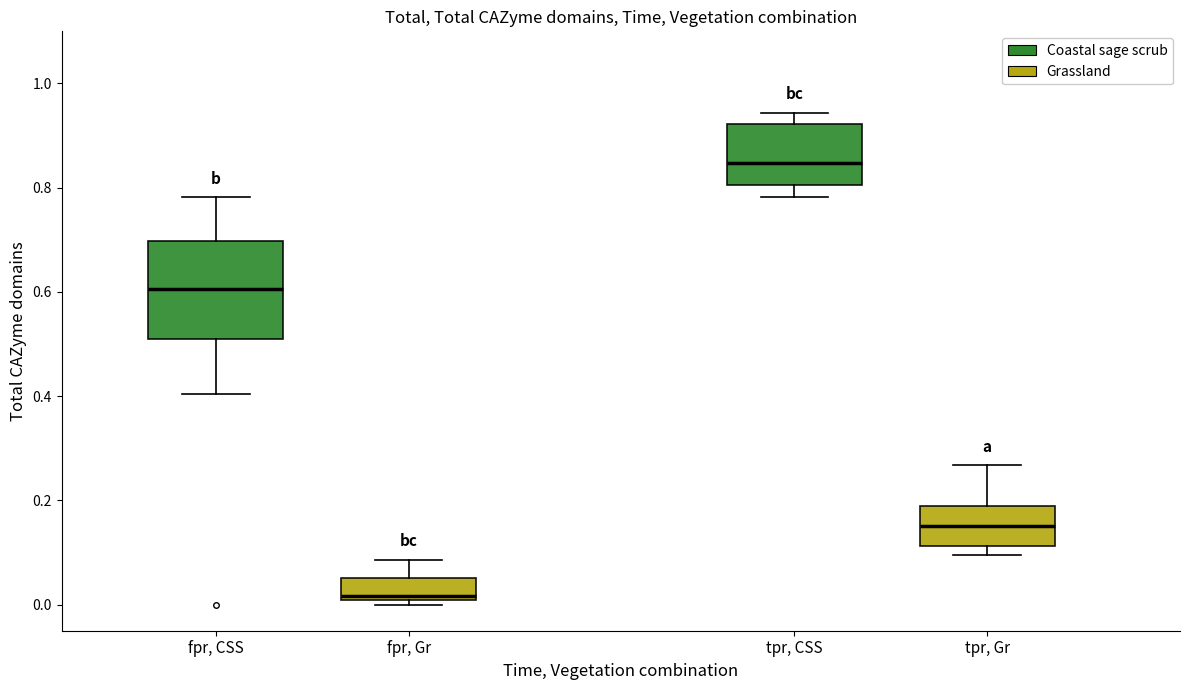

Reading left to right, read every box against the y-axis: the position of its median line, the range the box covers, and the ends of its whiskers. The values are not printed on the chart, so give them approximately, as read against the axis.

fpr, CSS: median 0.60, box 0.52 to 0.70, whiskers 0.40 to 0.78
fpr, Gr: median 0.02, box 0.00 to 0.06, whiskers 0.00 (just below the box's lower edge) to 0.08
tpr, CSS: median 0.84, box 0.80 to 0.92, whiskers 0.78 to 0.94
tpr, Gr: median 0.16, box 0.12 to 0.18, whiskers 0.10 to 0.26